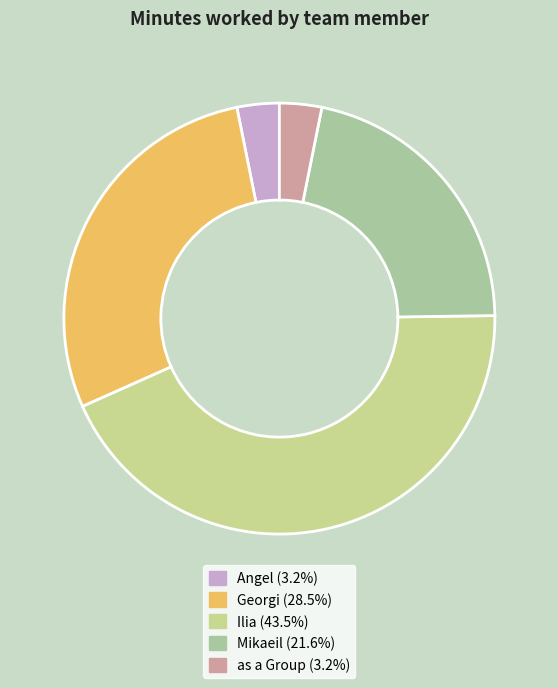

To the nearest percent, what is the difference between the Georgi and Ilia slice percentages?

15%